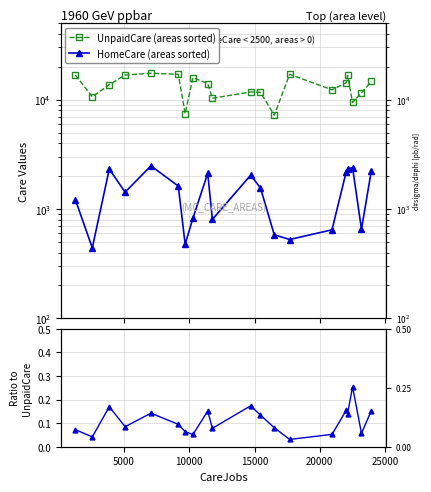

Is this an area chart (filled region under the line)?

No